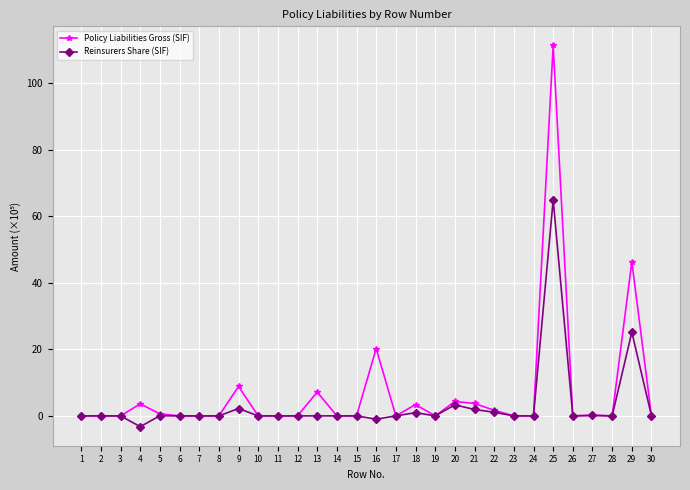

True or false: Reinsurers Share (SIF) has more than 0 interior local peaks.

True